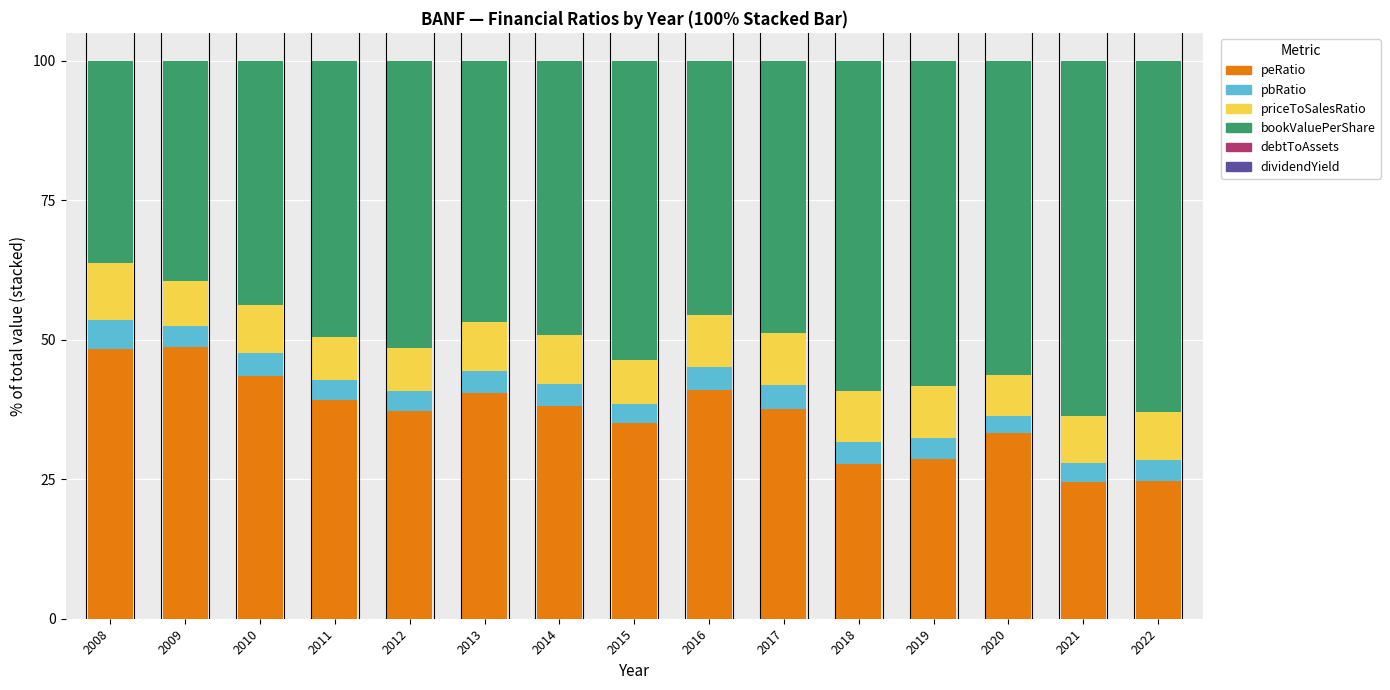

What is the sum of all peRatio values?

548.1